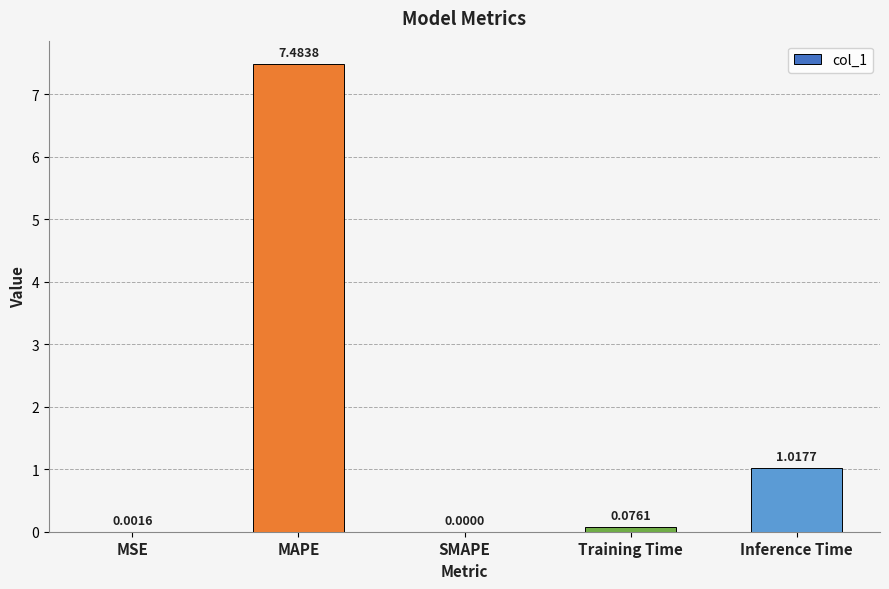

Where is the data nearest to the value 3?

Inference Time